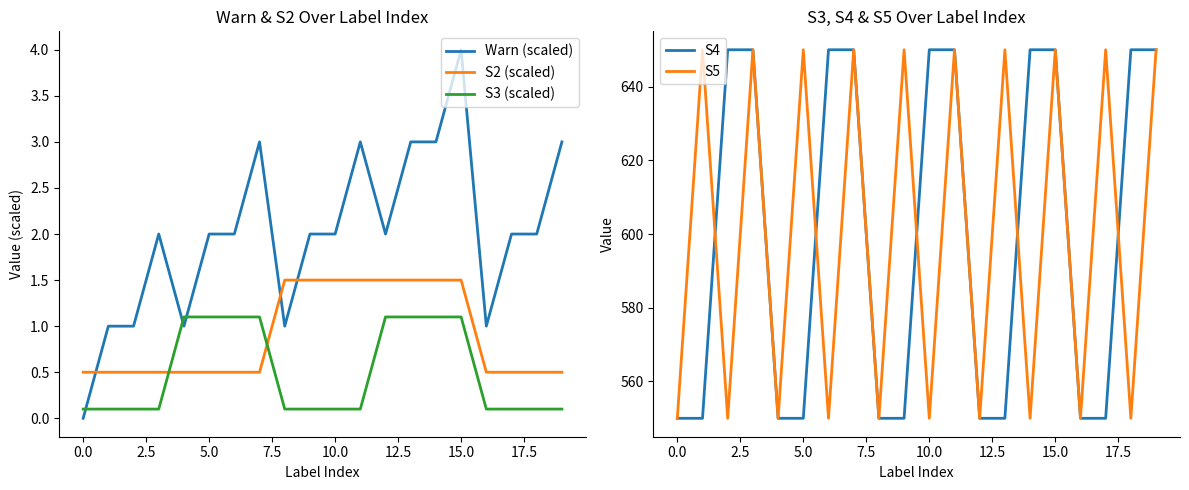

True or false: S2 (scaled) and S3 (scaled) intersect in this chart.

True